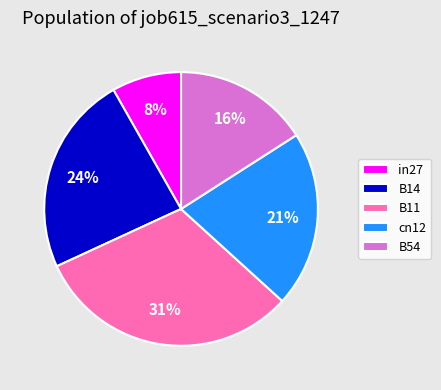

Does B11 account for over 50% of the chart?

No